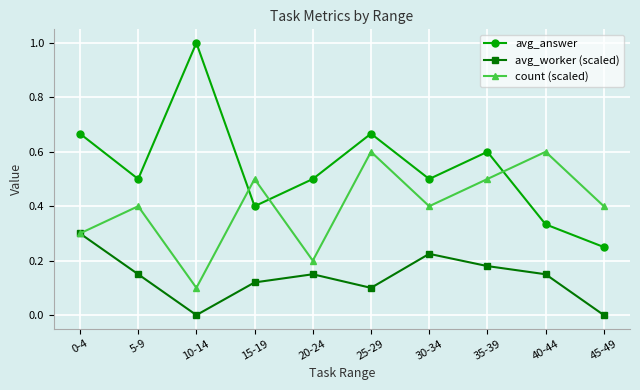

Which series has the largest total across all categories?

avg_answer